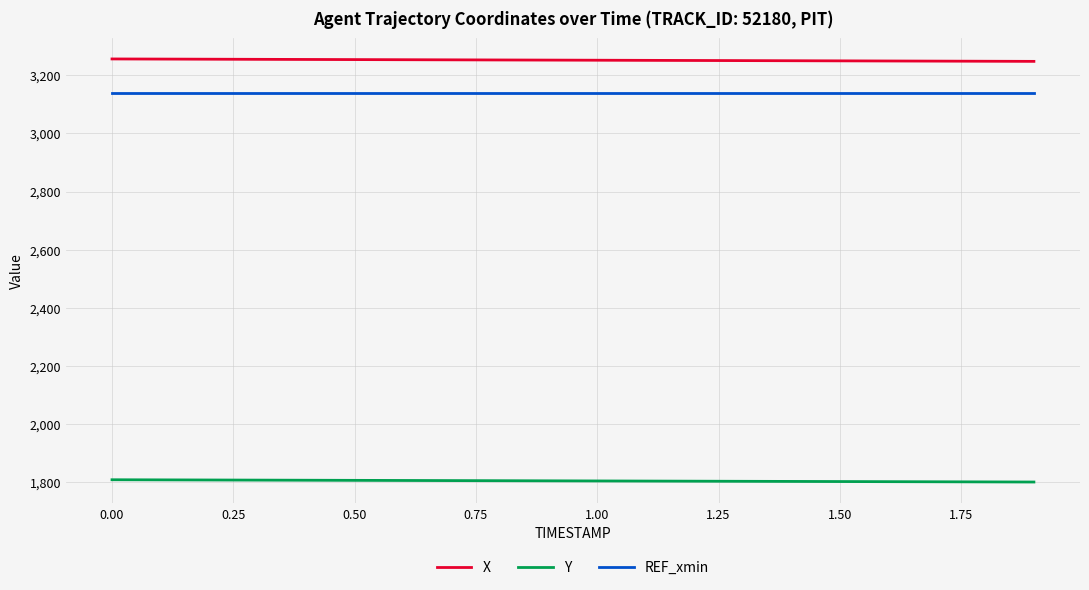

What are all the series names shown in the legend?

X, Y, REF_xmin